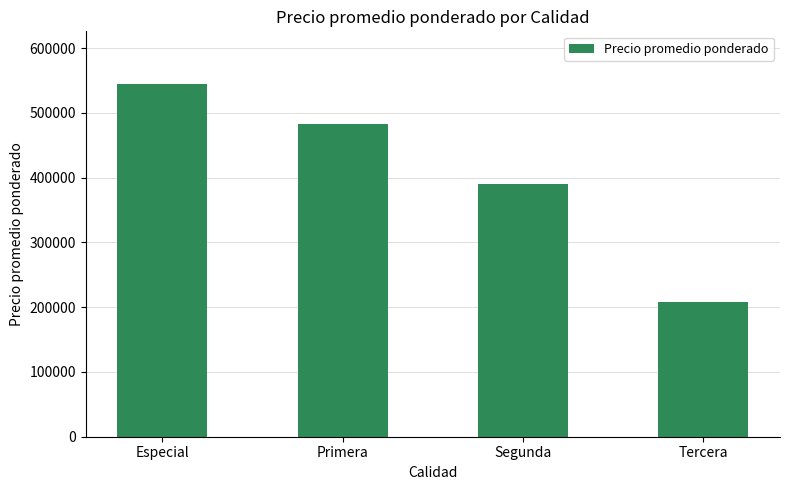

What is the label of the 3rd bar from the left?

Segunda